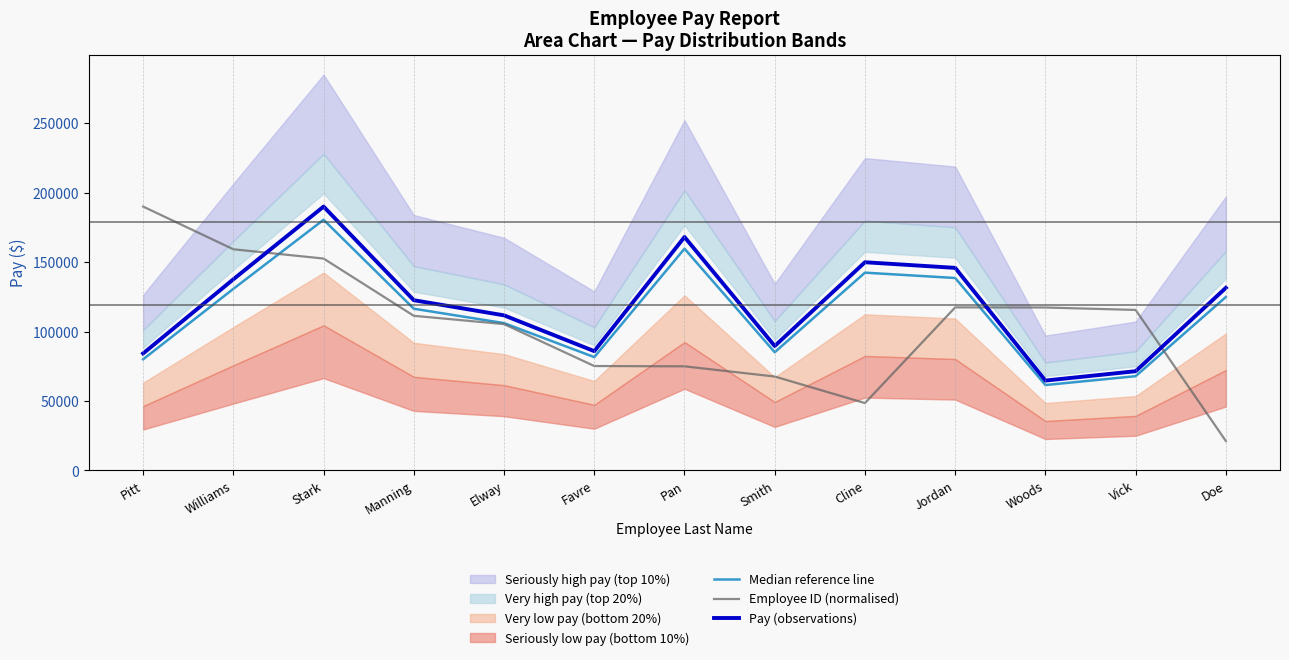

True or false: Pay (observations) has more than 0 points higher than both neighbors.

True